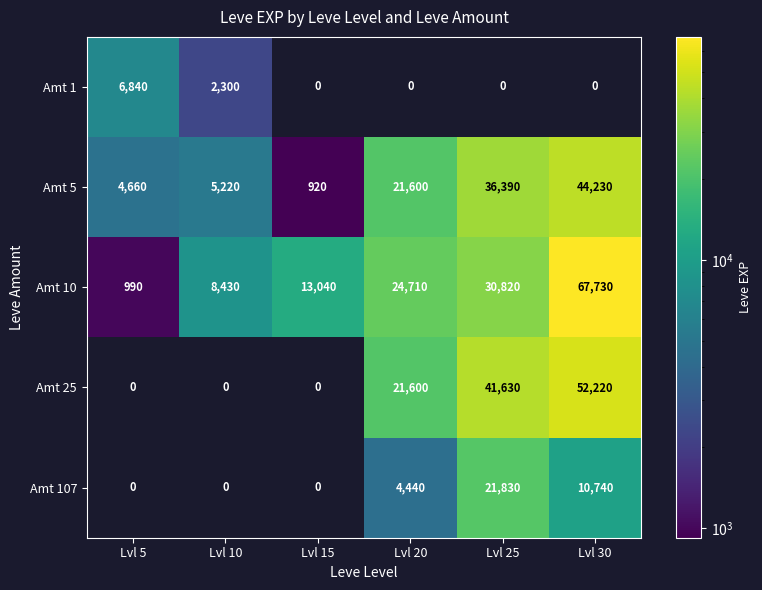

The value of Amt 5 at Lvl 5 is 4660. True or false?

True